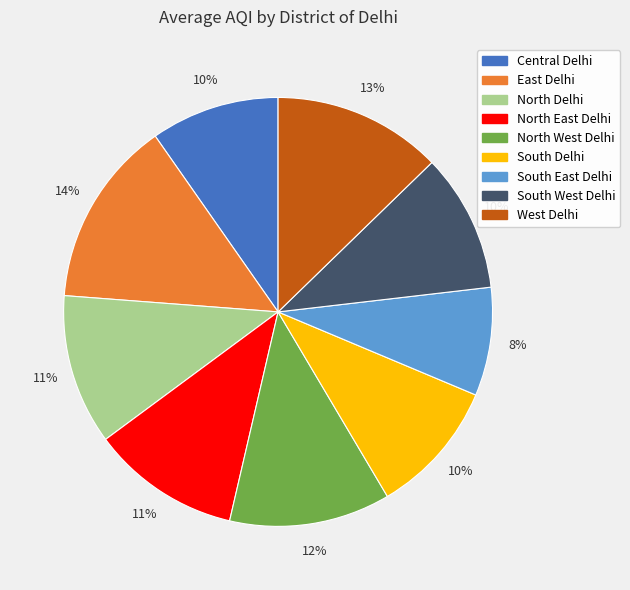

To the nearest percent, what percentage of the pie is West Delhi?

13%